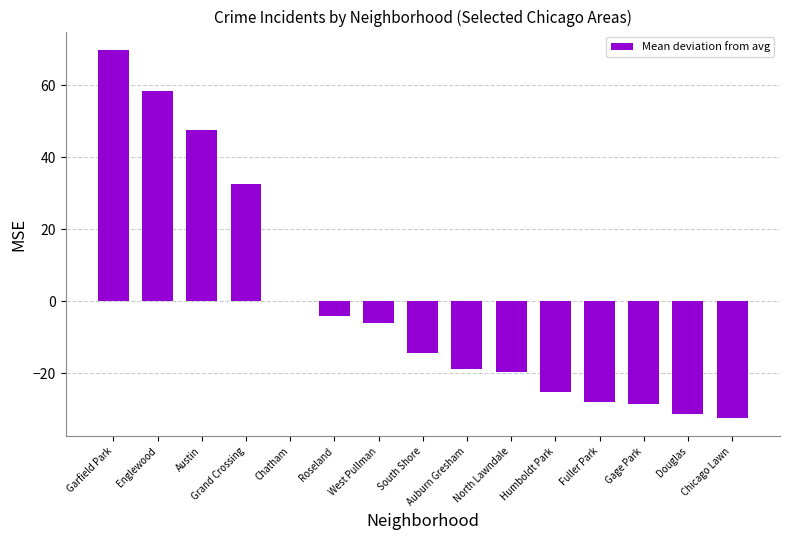

What is the greatest value displayed?

69.8